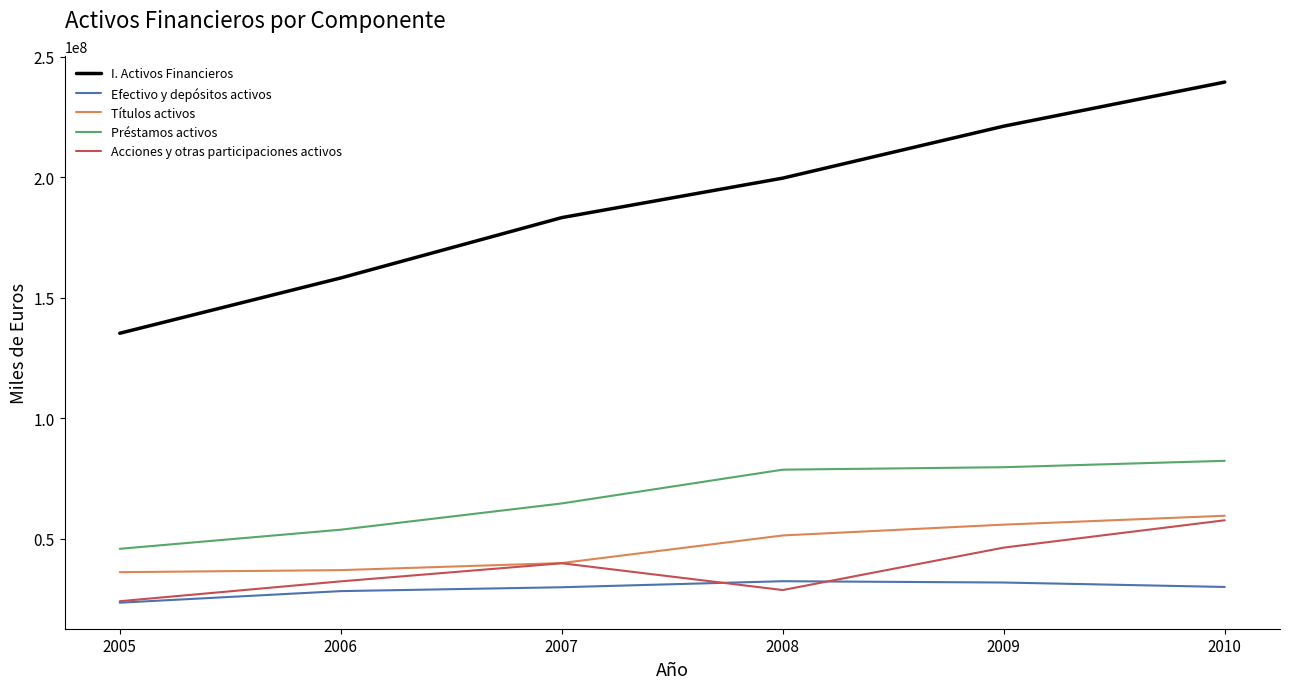

True or false: I. Activos Financieros and Efectivo y depósitos activos intersect in this chart.

False